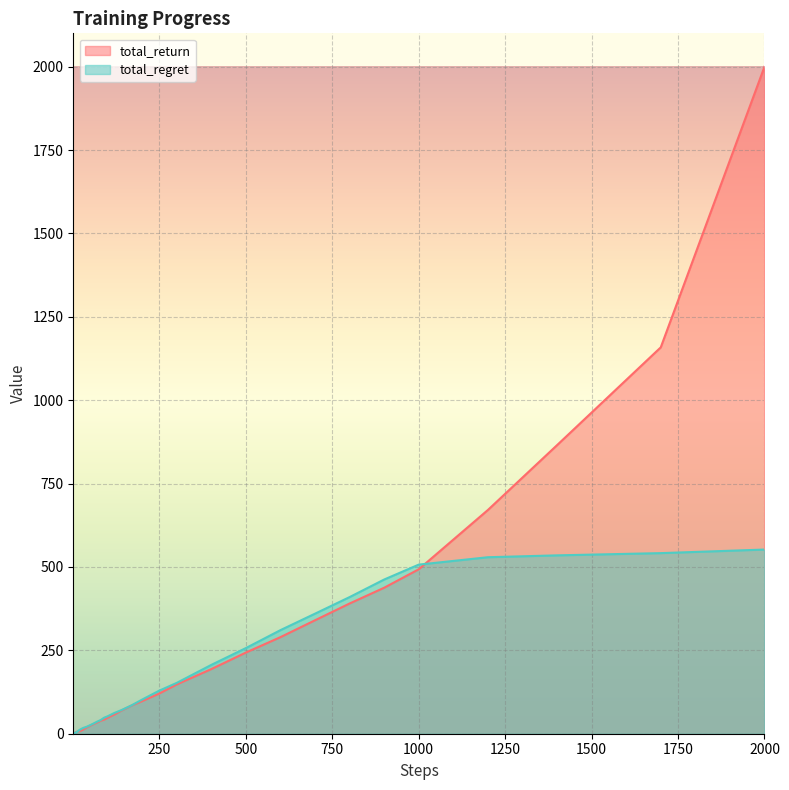

Which series has the widest spread of values?

total_return